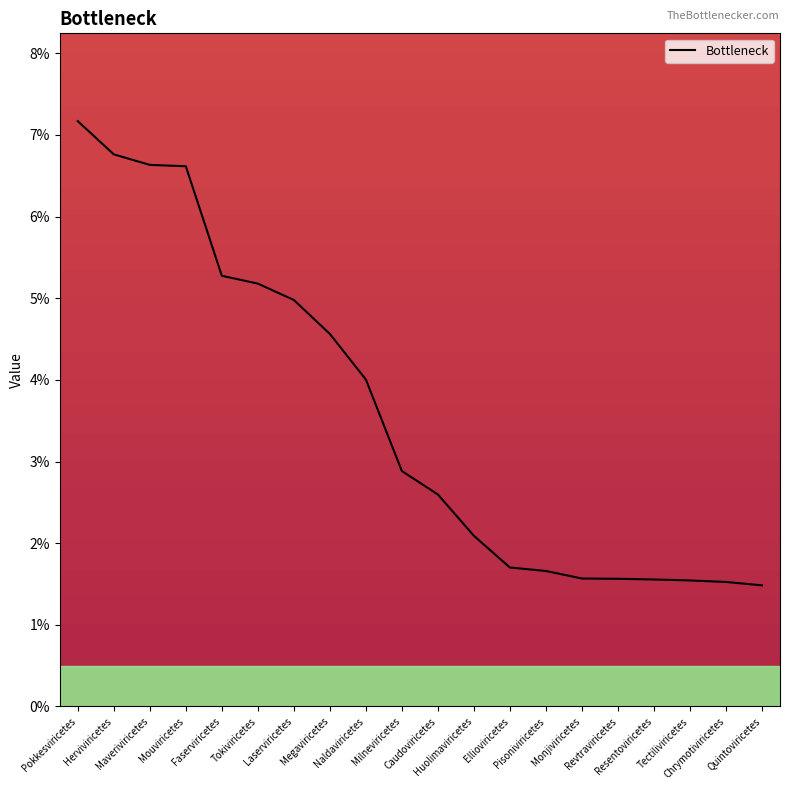

Which label corresponds to the largest value in the chart?

Pokkesviricetes